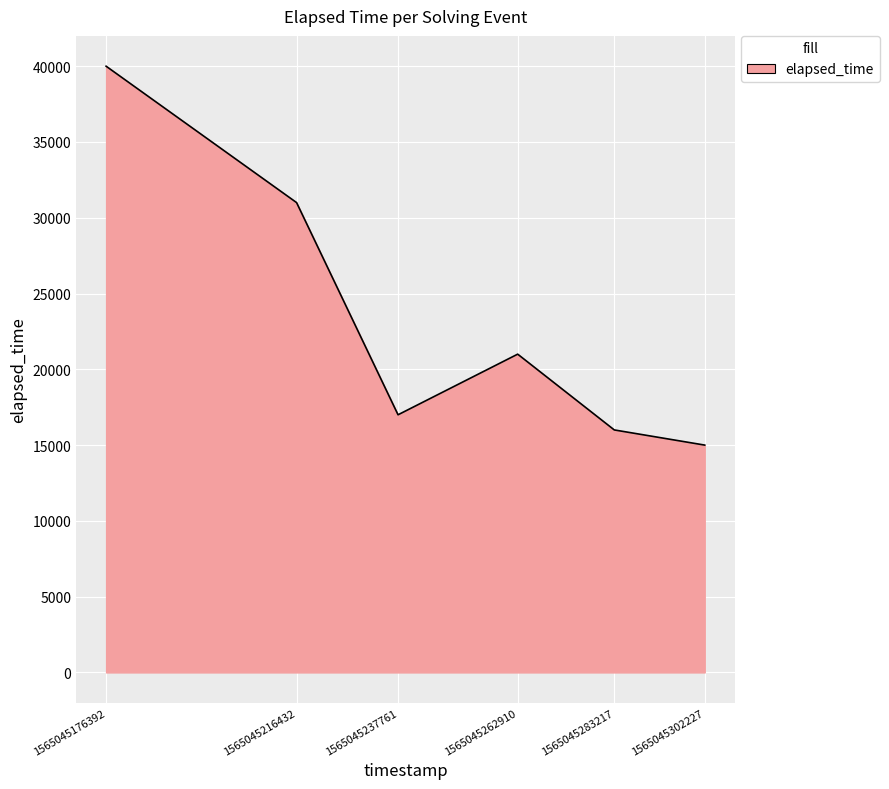

Which label corresponds to the smallest value in the chart?

1565045302227